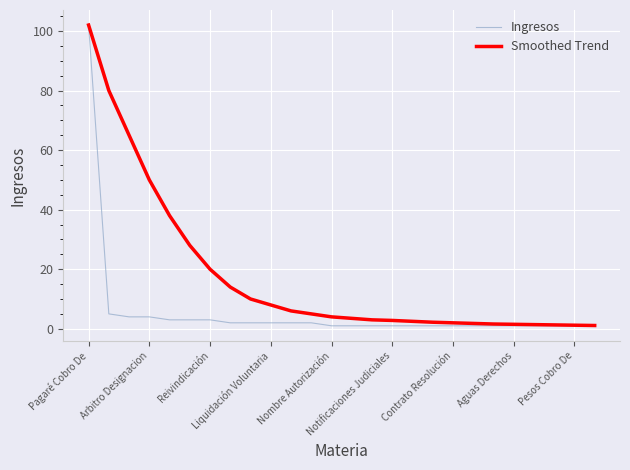

What is the greatest value displayed?

102.0